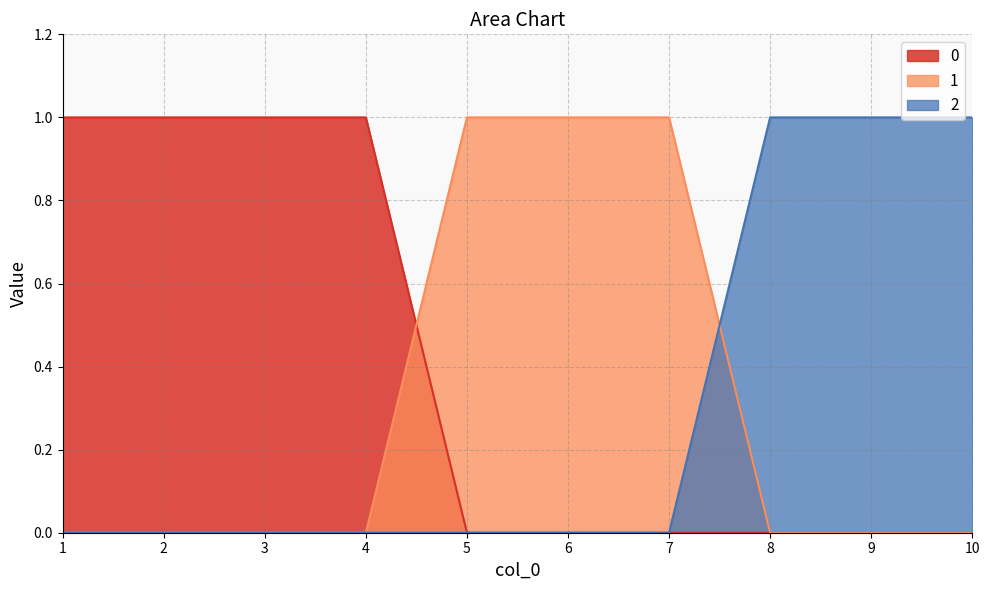

How many times do 2 and 1 cross each other?

1